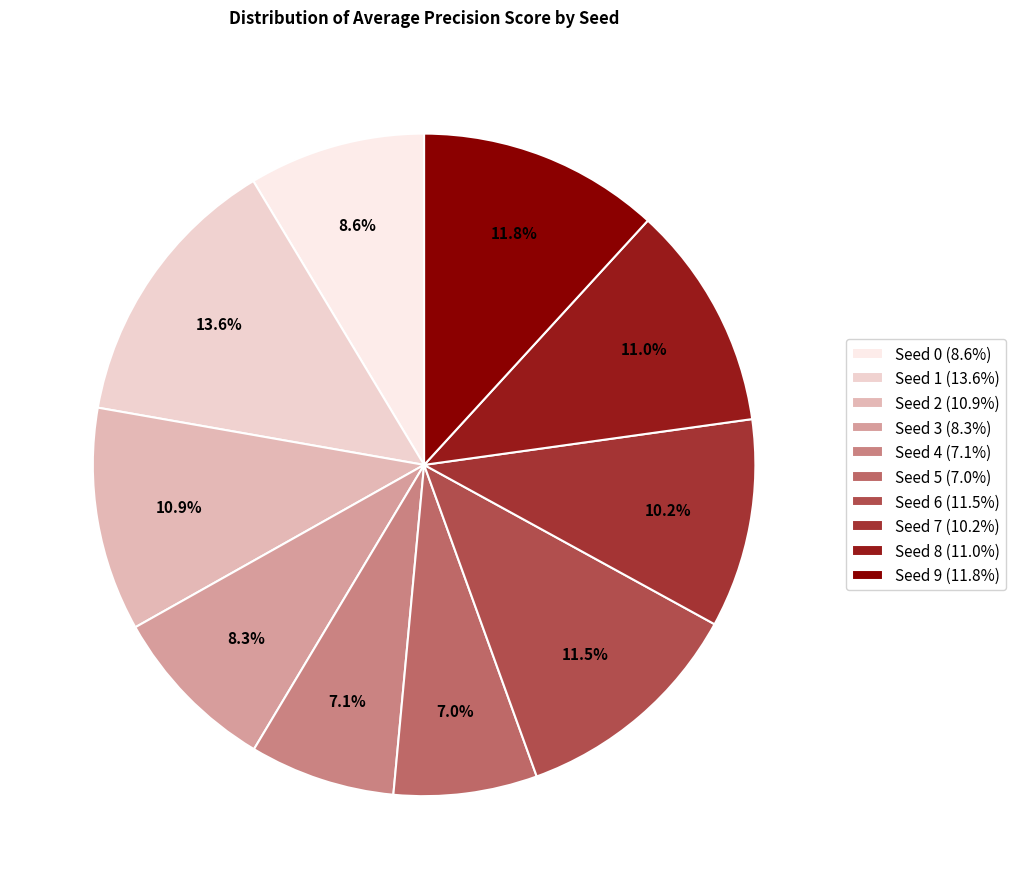

Is there a majority slice in this chart?

No